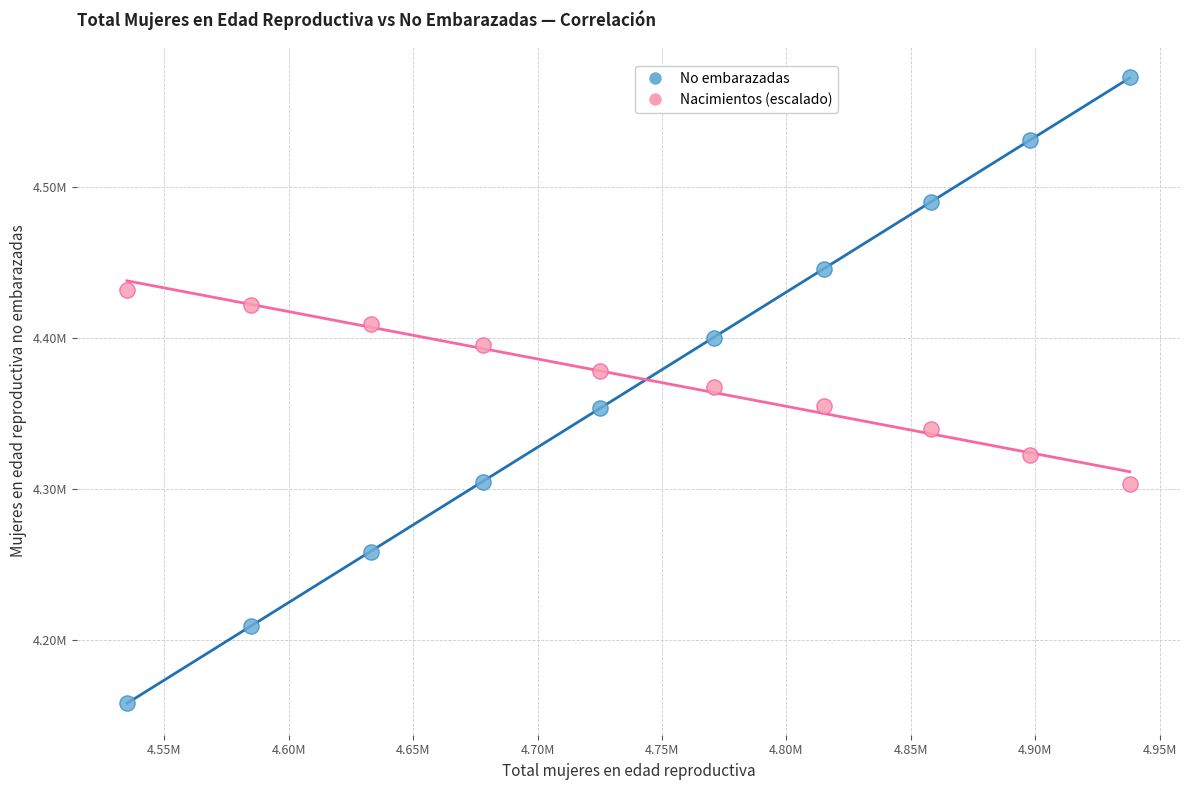

Which series has the widest spread of Y values?

No embarazadas